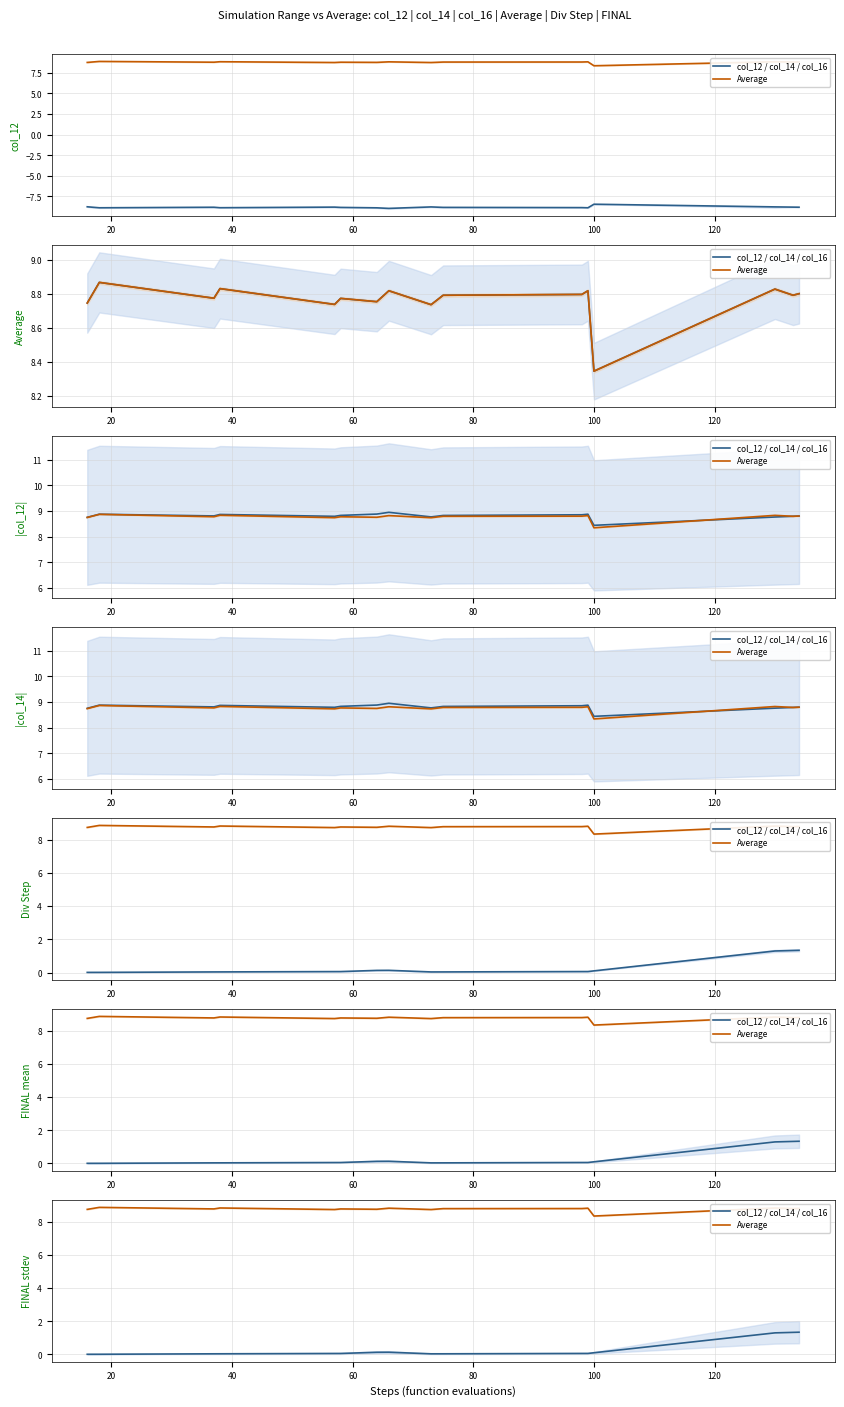

At which category does Average reach its first local peak?

20